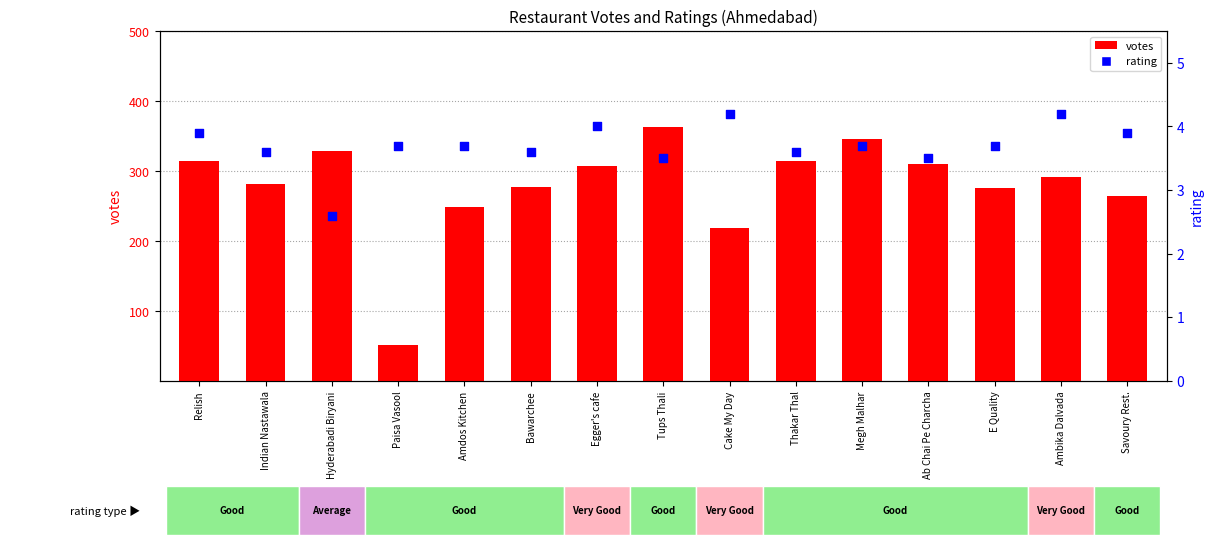

Is the value of votes at Thakar Thal greater than the value of rating at Relish?

Yes